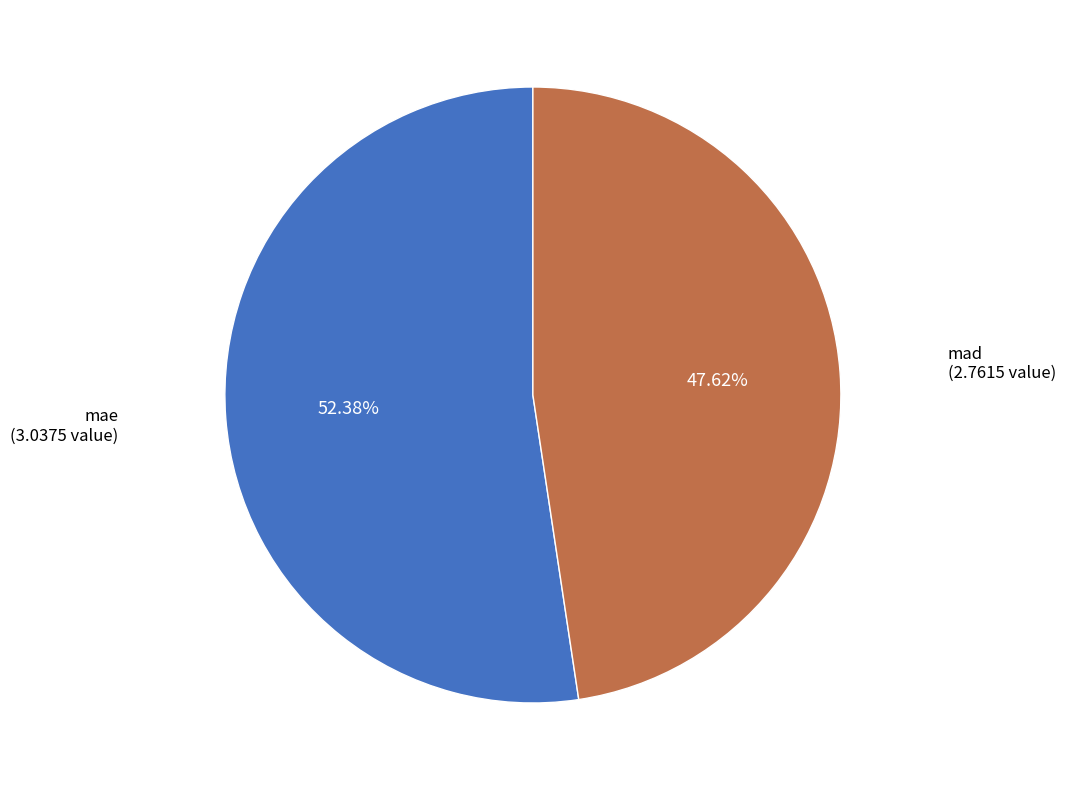

Is there a majority slice in this chart?

Yes